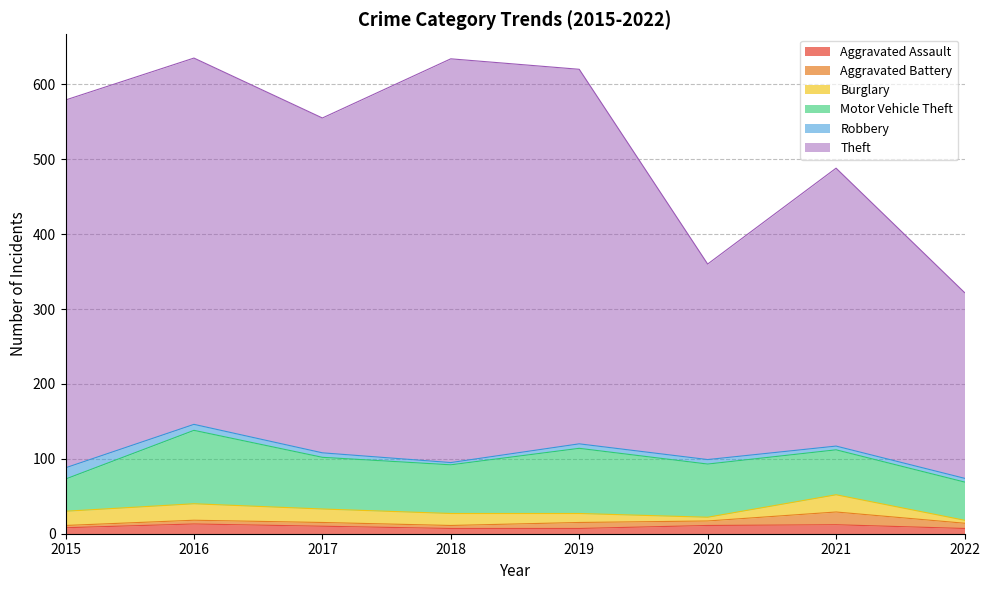

Which series ends up on top after the final intersection of Aggravated Assault and Aggravated Battery?

Aggravated Battery